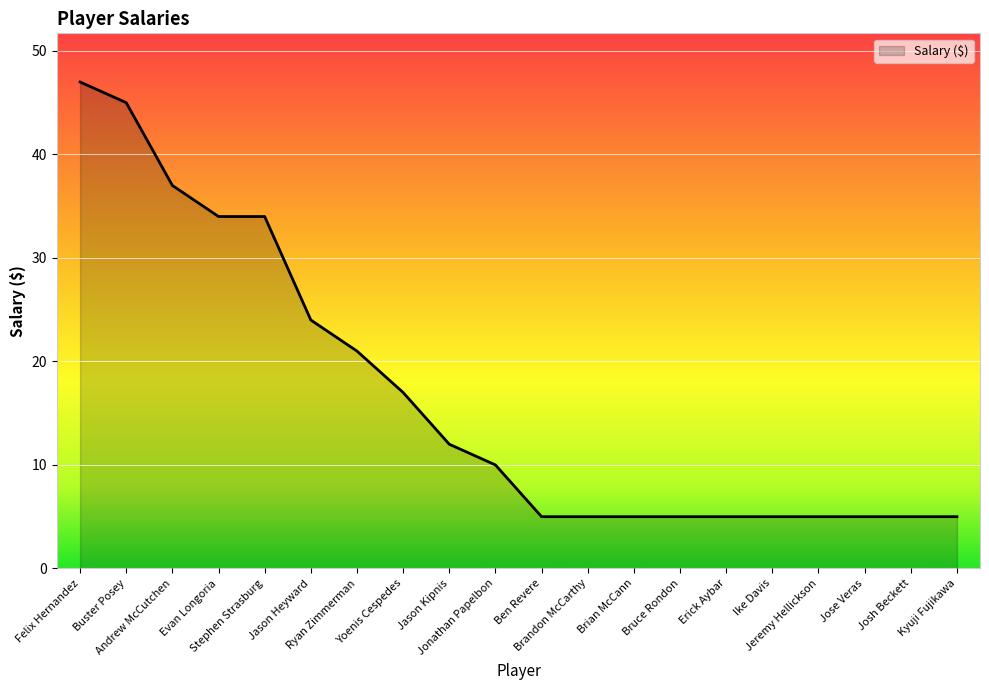

What is the smallest value displayed?

5